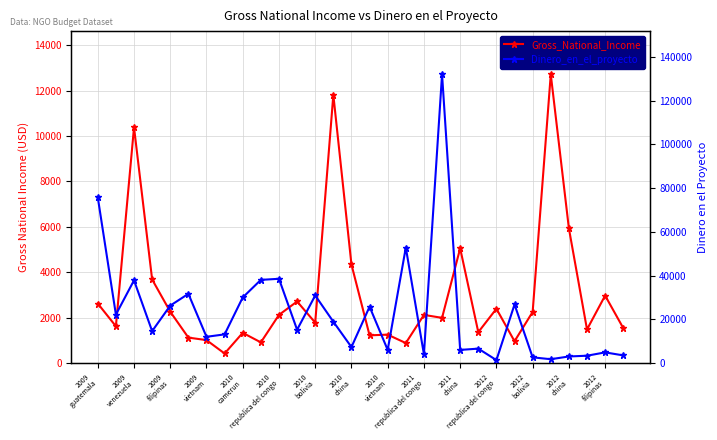

Which series ends up on top after the final intersection of Dinero_en_el_proyecto and Gross_National_Income?

Dinero_en_el_proyecto